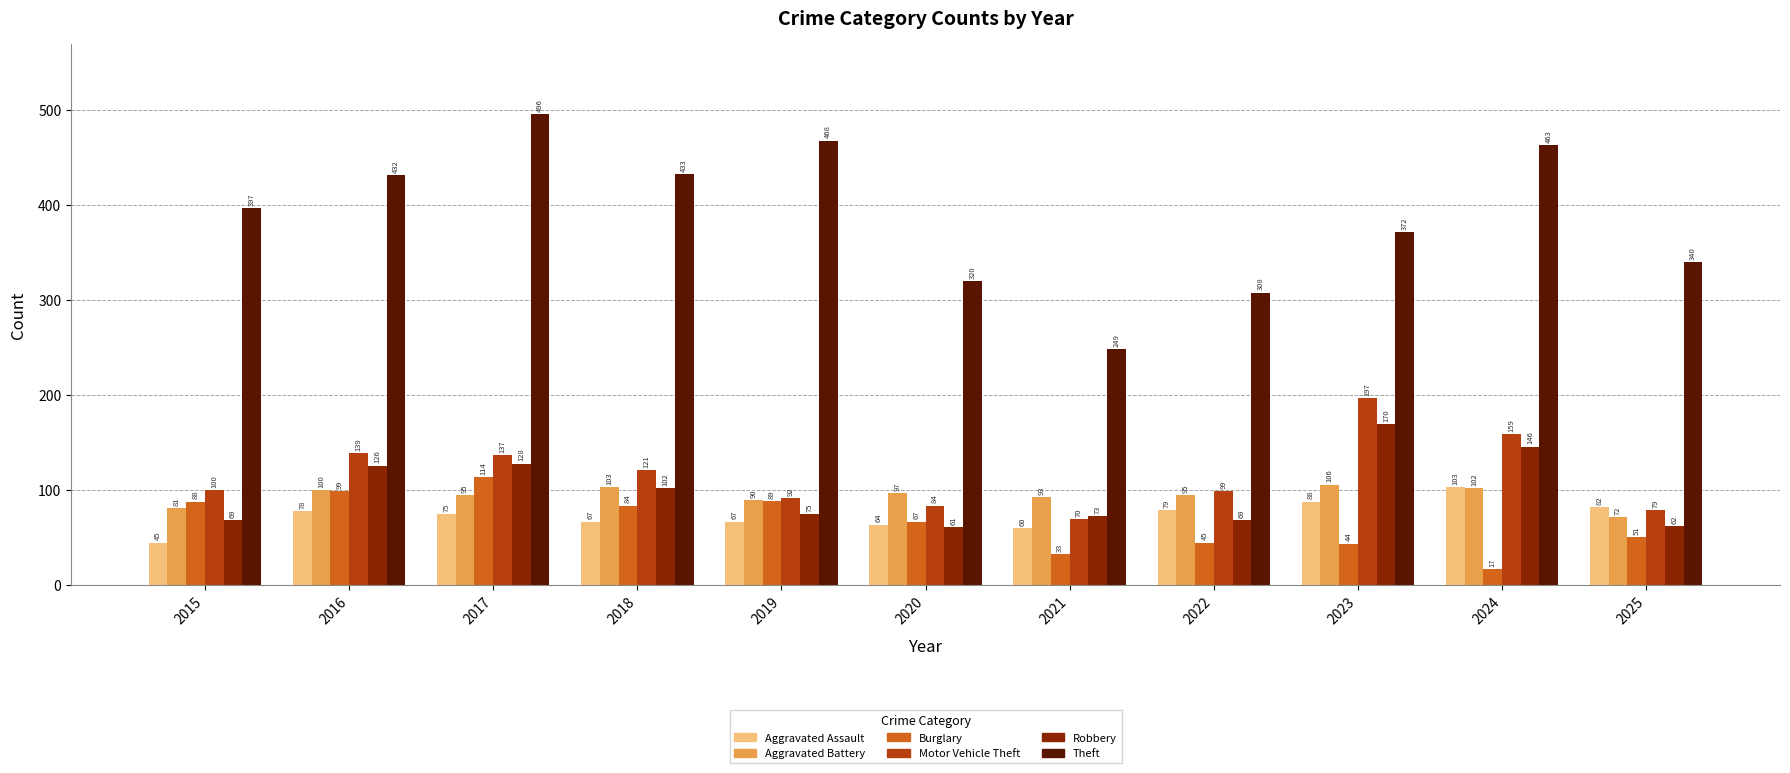

Which series has the largest range (max minus min)?

Theft